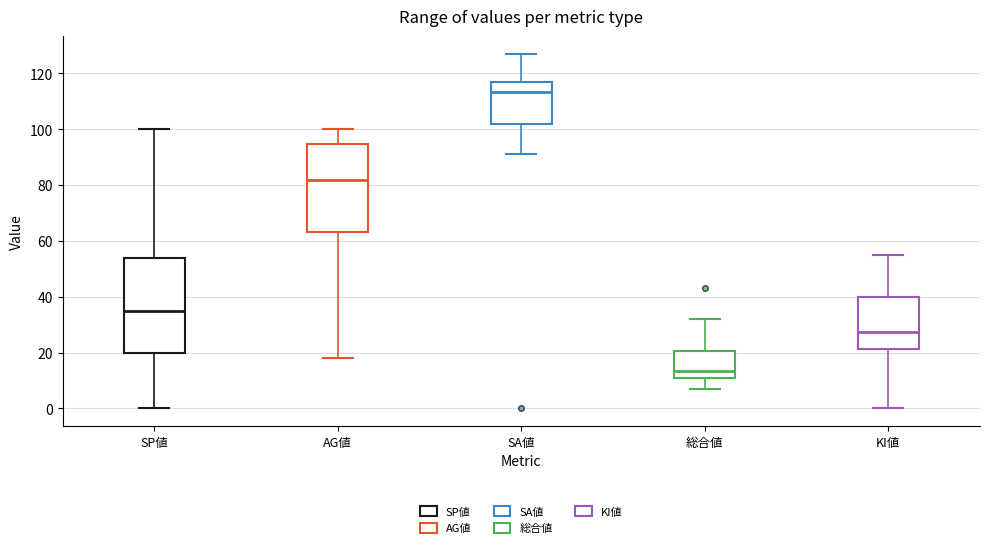

Which box's median line is the highest?

SA値